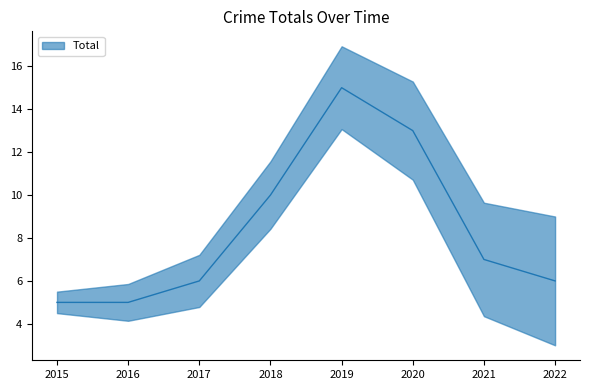

At which category does the data reach its first local peak?

2019